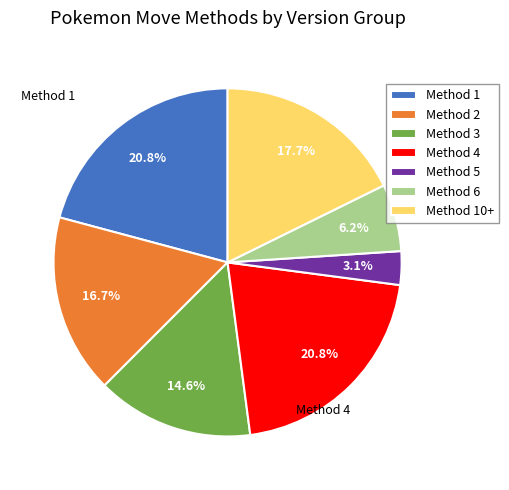

Is there any slice that represents more than half of the pie?

No